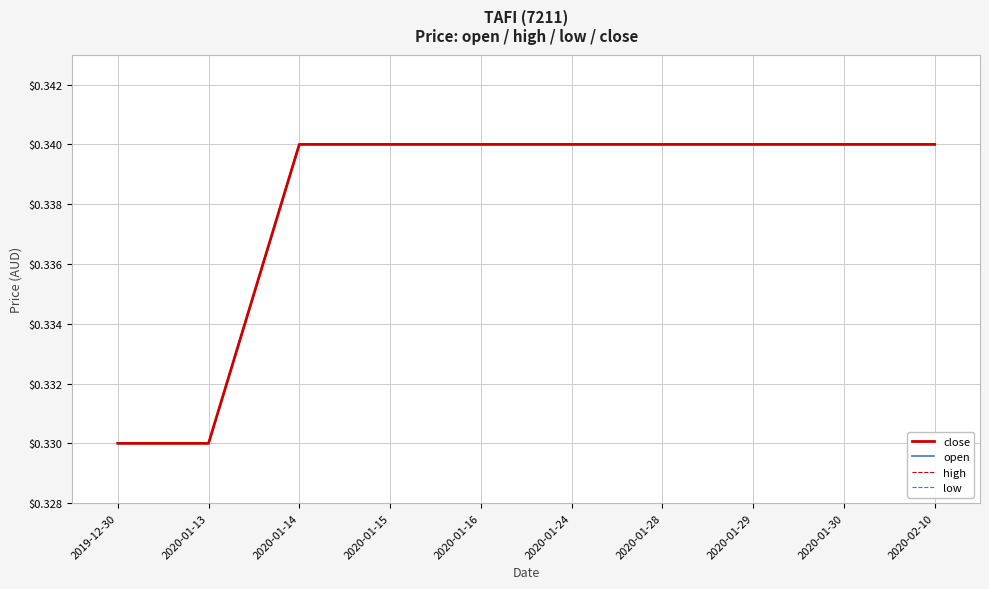

Count the high values in the range 0 to 1.

10